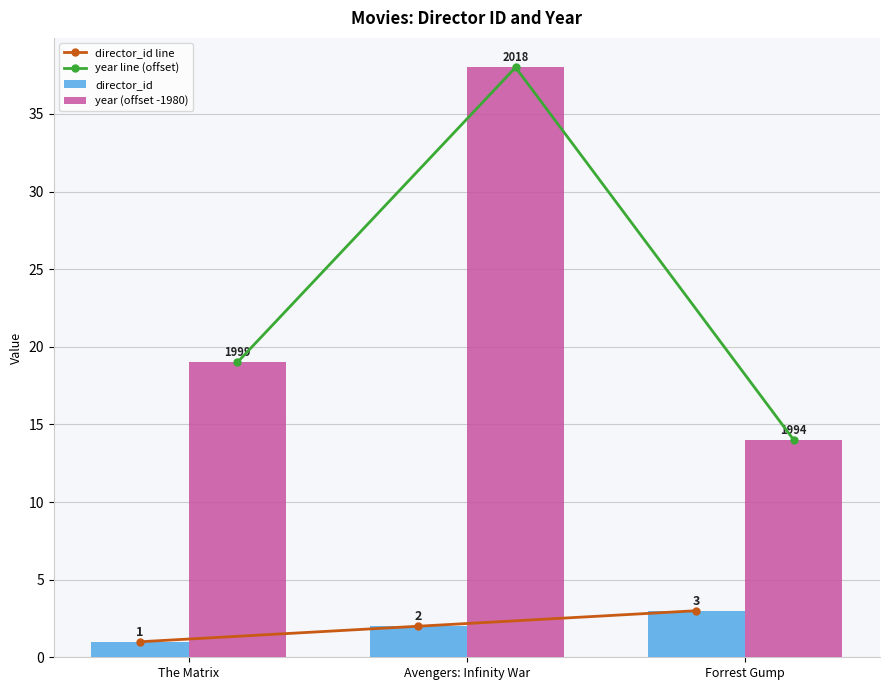

Rank the series at Forrest Gump from lowest to highest value.

director_id line, director_id, year line (offset), year (offset -1980)